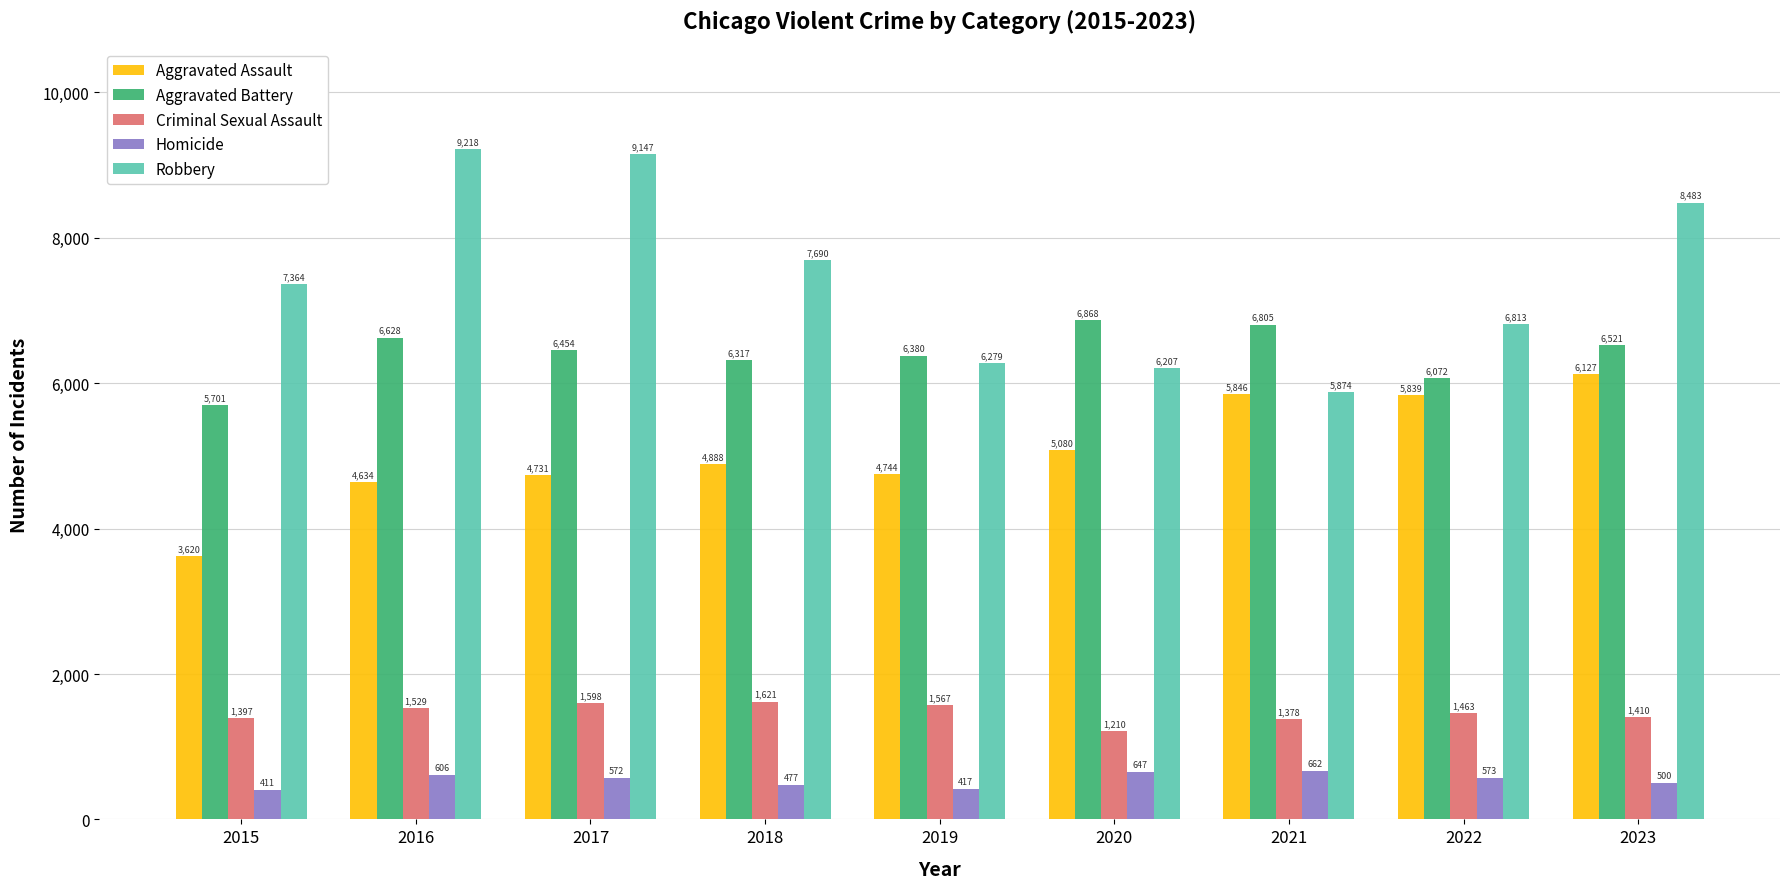

The value of Criminal Sexual Assault at 2018 is 2835. True or false?

False